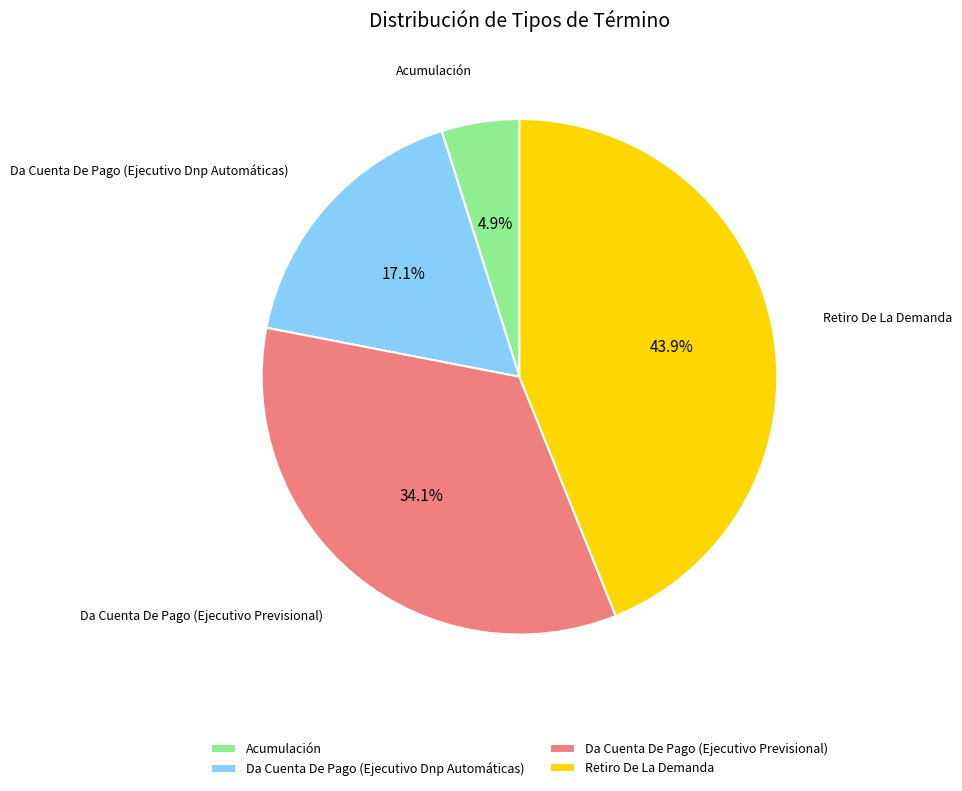

How many segments does this pie chart have?

4